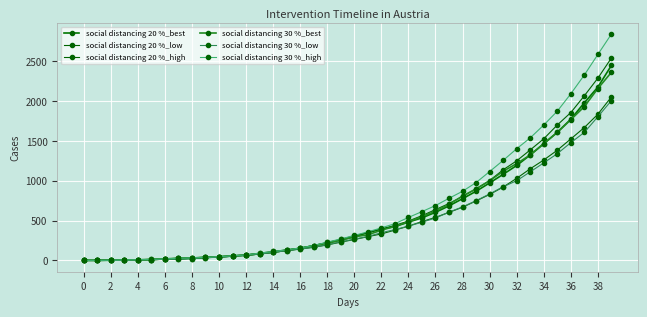

How many data points in social distancing 20 %_best are less than 295?

20